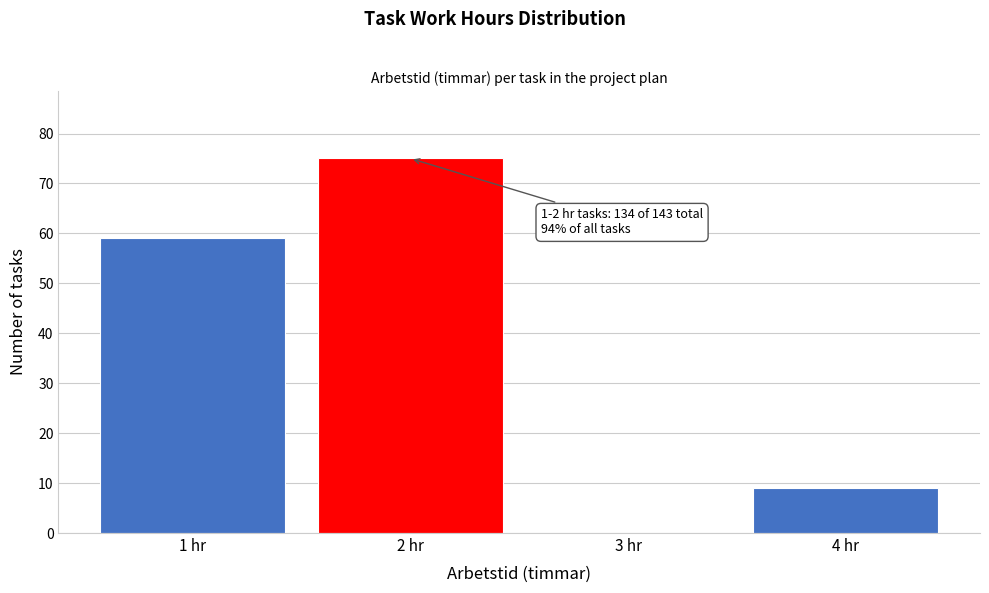

Over which range of the x-axis is the bar tallest?

1.5 to 2.5